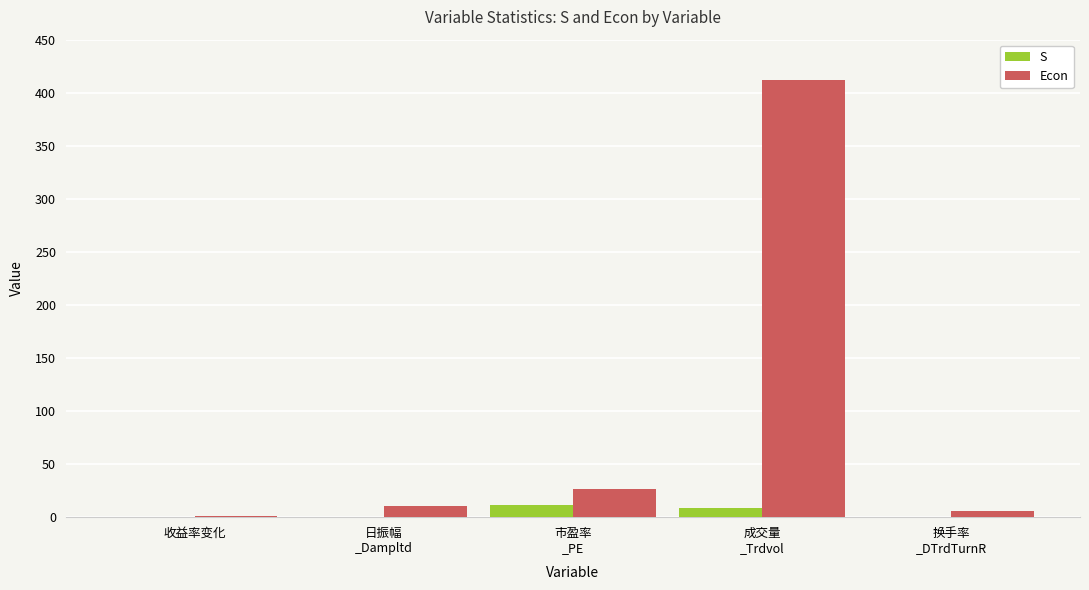

What is the sum of all Econ values?

455.8